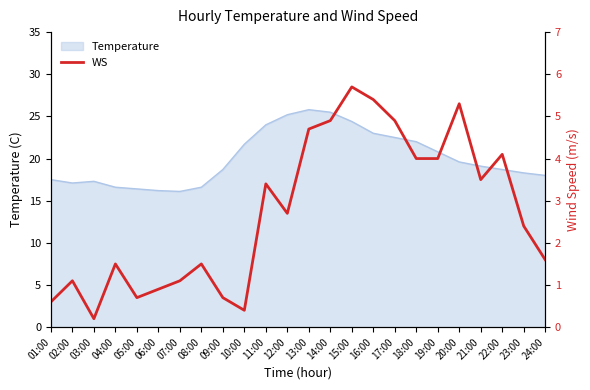

List the labels in order of value, smallest first.

03:00, 10:00, 01:00, 05:00, 09:00, 06:00, 02:00, 07:00, 04:00, 08:00, 24:00, 23:00, 12:00, 11:00, 21:00, 18:00, 19:00, 22:00, 13:00, 14:00, 17:00, 20:00, 16:00, 15:00